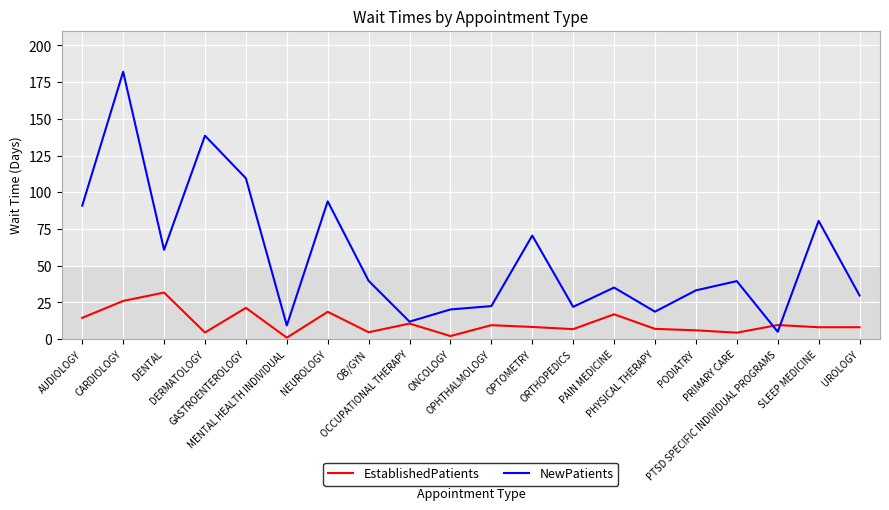

Is the value of NewPatients at SLEEP MEDICINE greater than the value of EstablishedPatients at SLEEP MEDICINE?

Yes